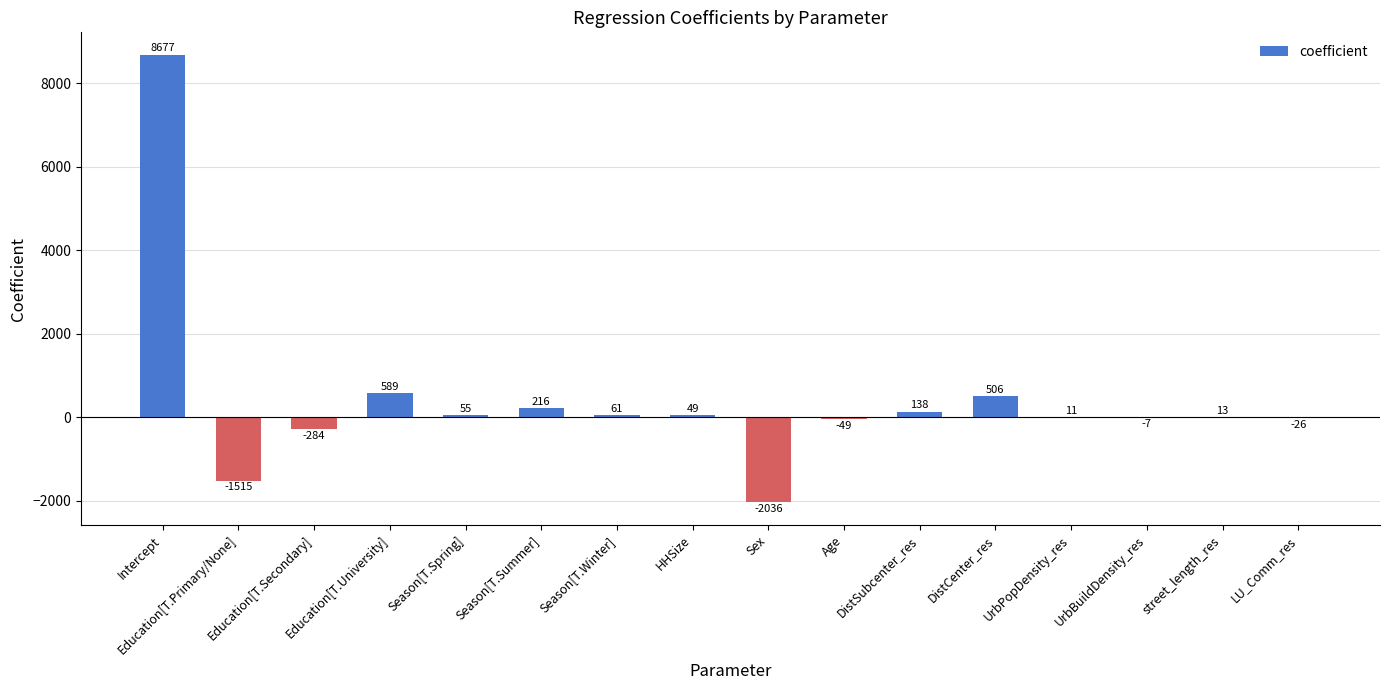

What is the sum of the values at LU_Comm_res and UrbBuildDensity_res?

-33.0